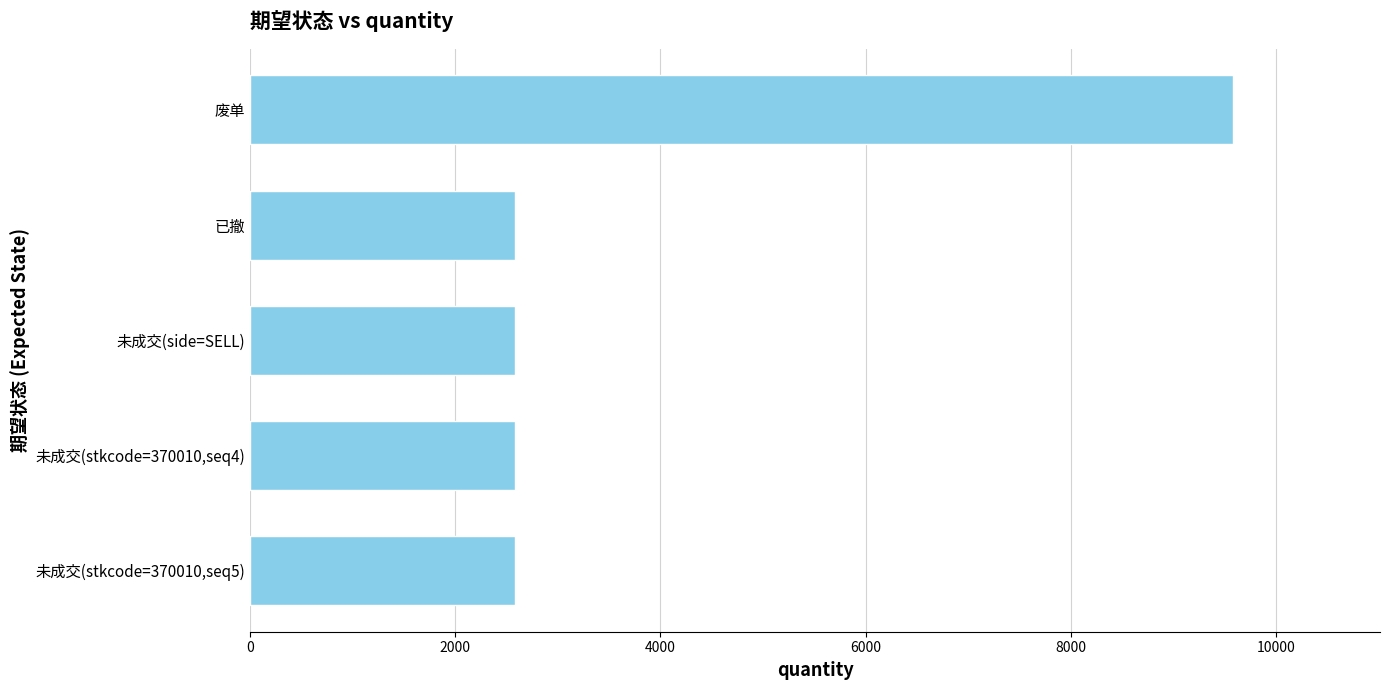

Reading bottom to top, list all the values displayed in this chart.

2579	2579	2579	2579	9579